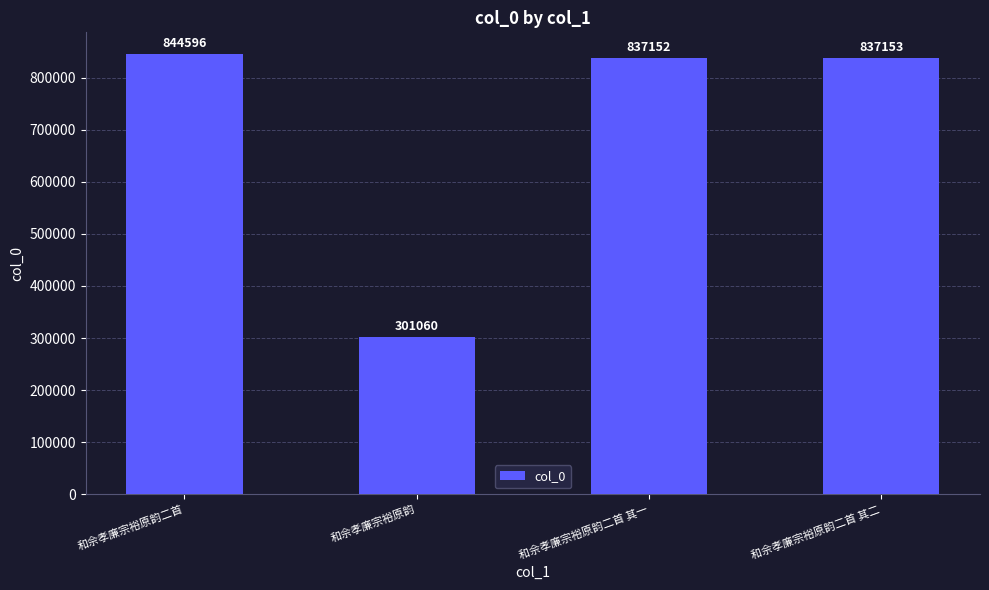

True or false: the data shows 301060 at 和佘孝廉宗裕原韵.

True